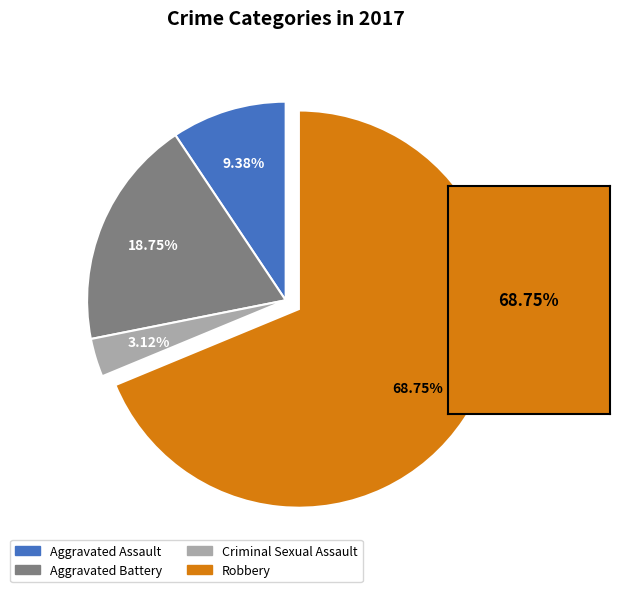

Does Robbery account for over 50% of the chart?

Yes